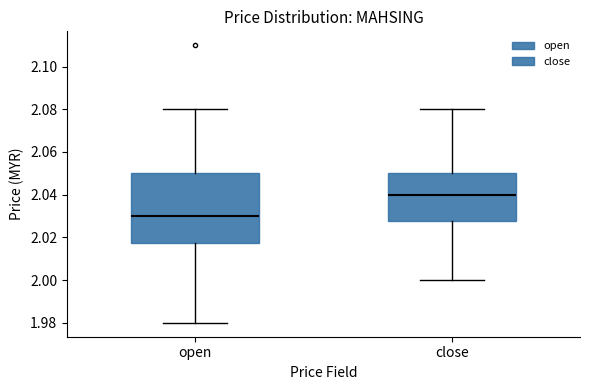

Which box has the lowest median line?

open